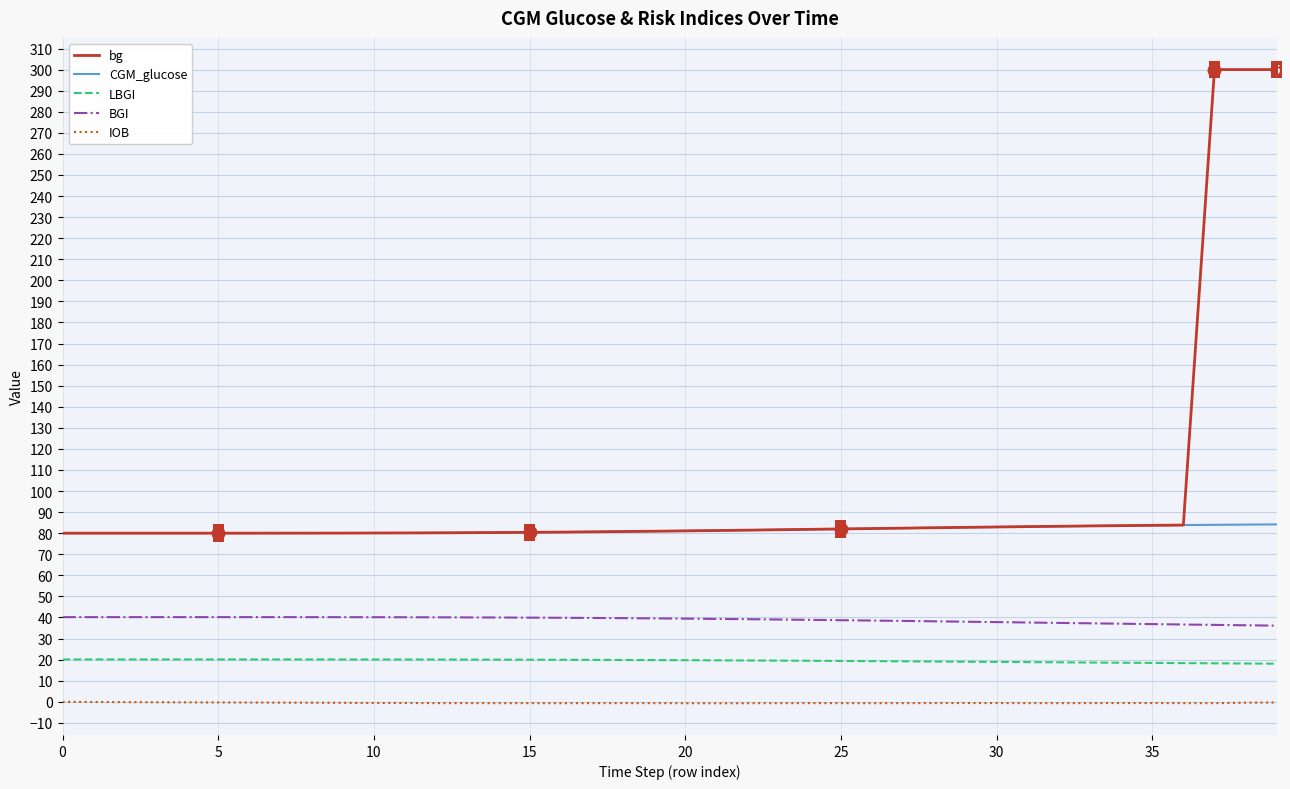

True or false: bg and BGI cross at least once.

False